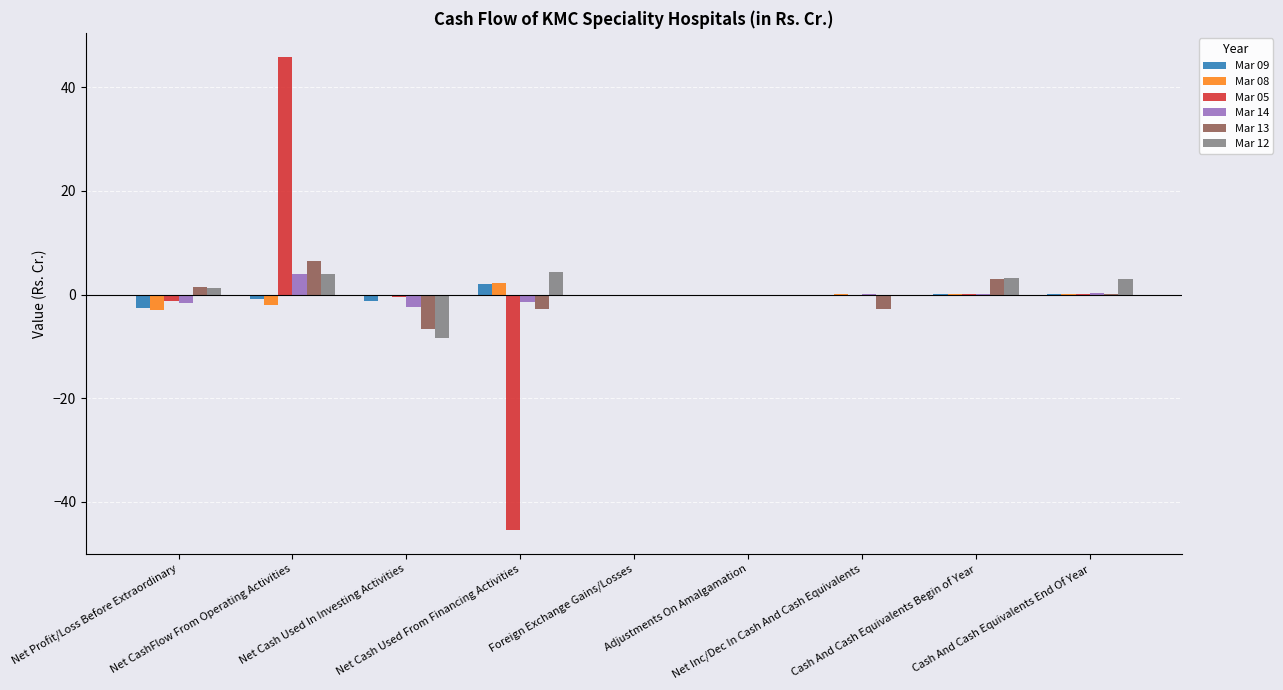

What is the greatest value displayed?

45.9